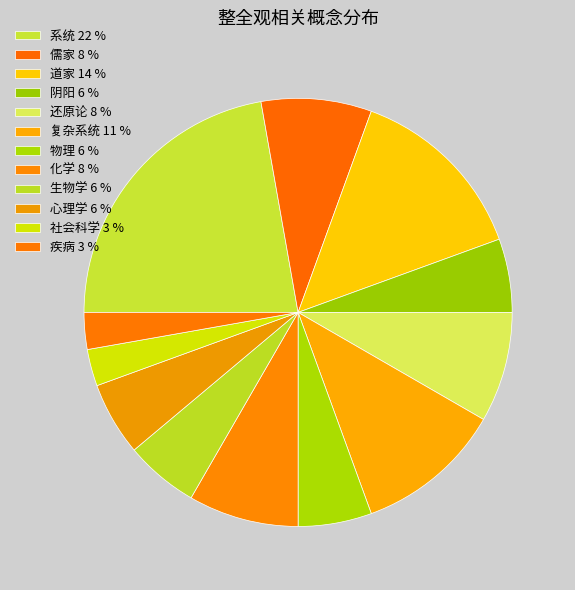

Which category has the biggest portion of the pie?

系统